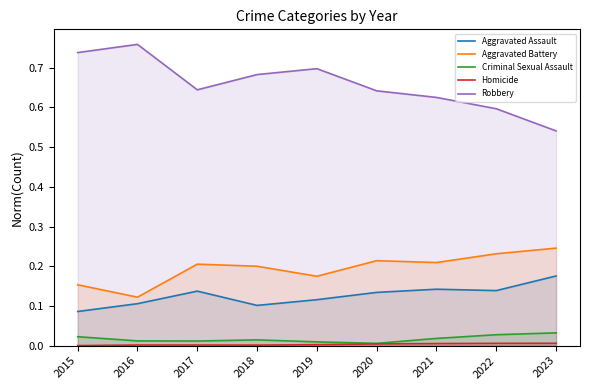

True or false: Aggravated Battery and Criminal Sexual Assault intersect in this chart.

False